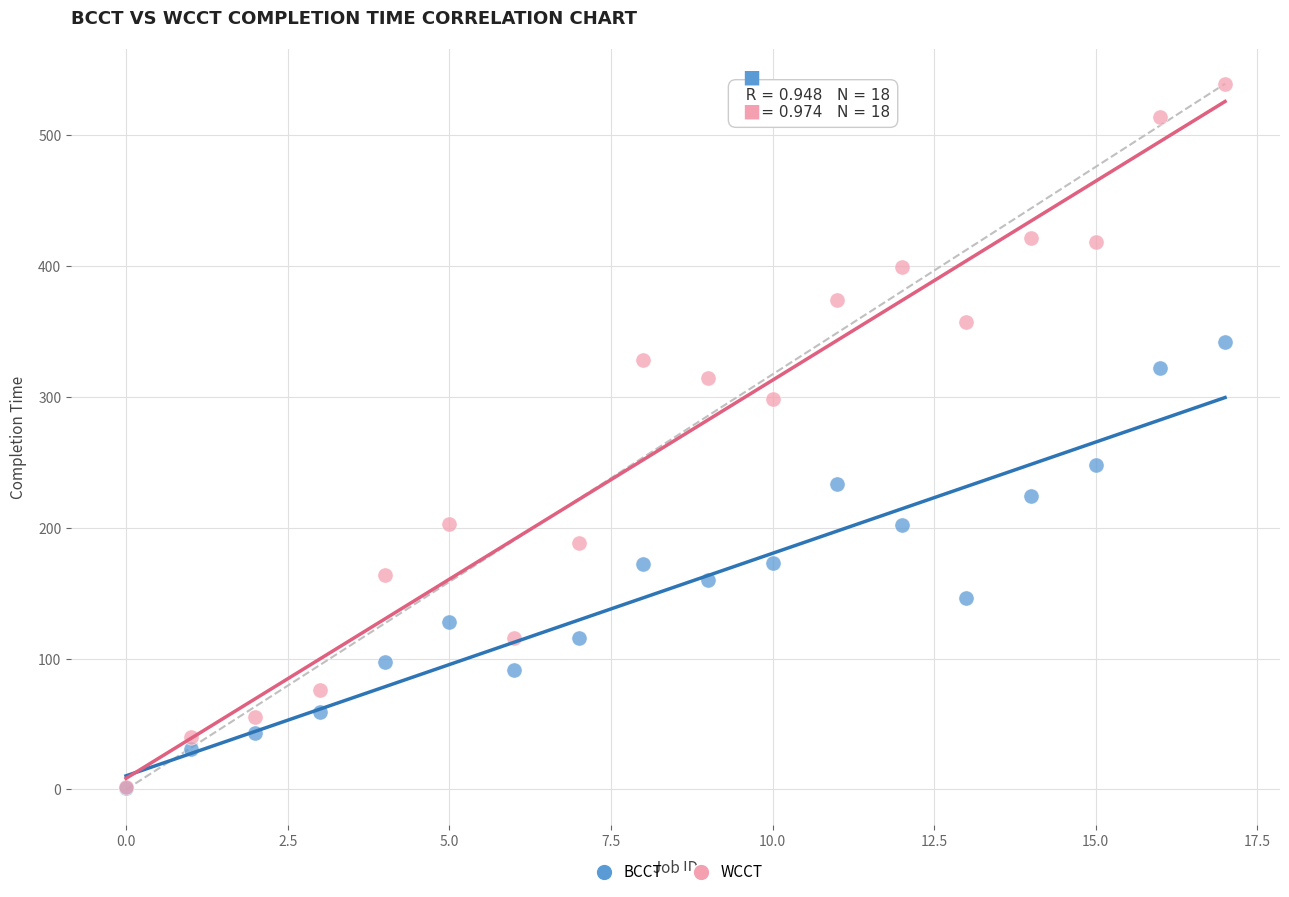

Across all series, what Y value is closest to 270?

248